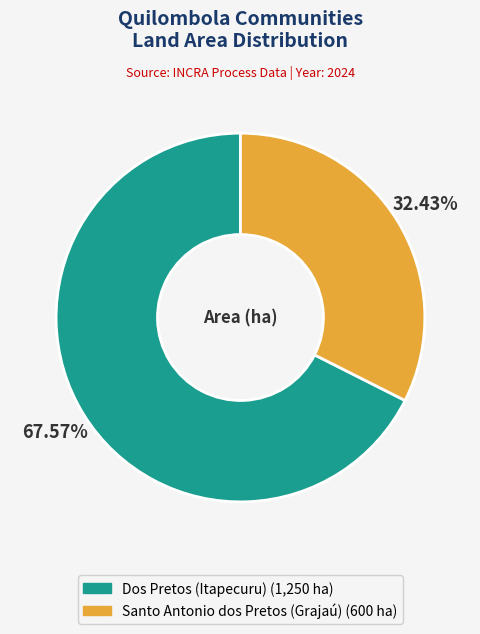

Does Santo Antonio dos Pretos (Grajaú) represent more than half of the total?

No